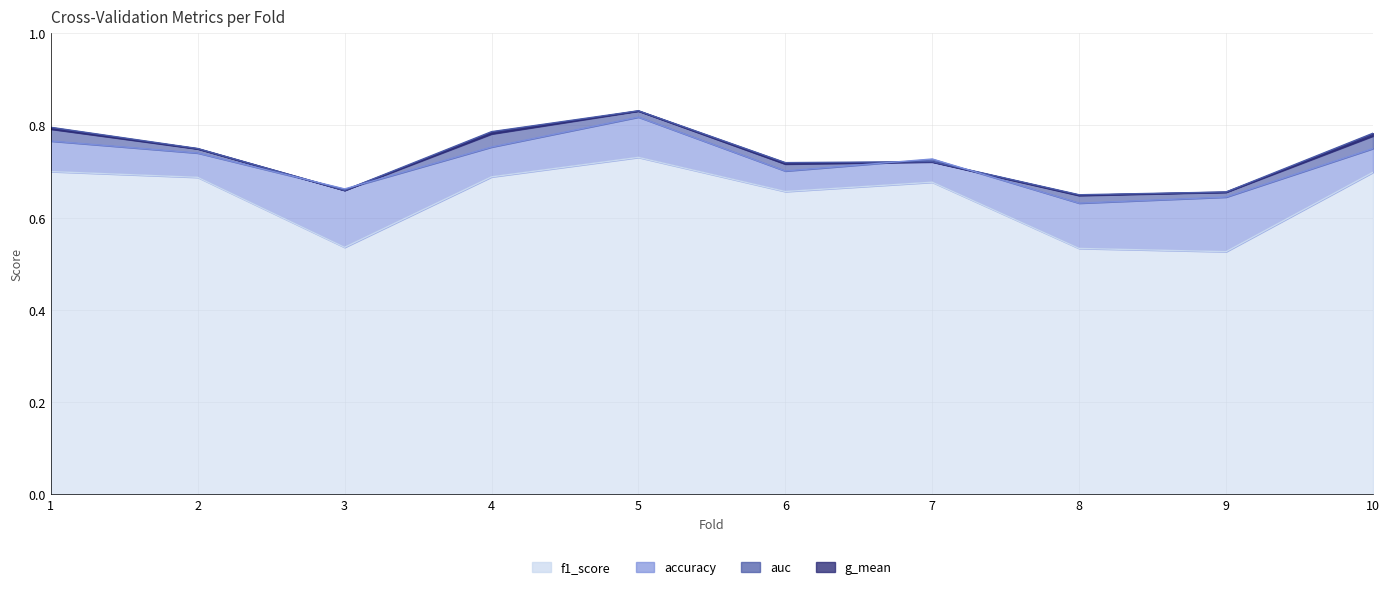

The value of auc at 3 is 0.7. True or false?

True